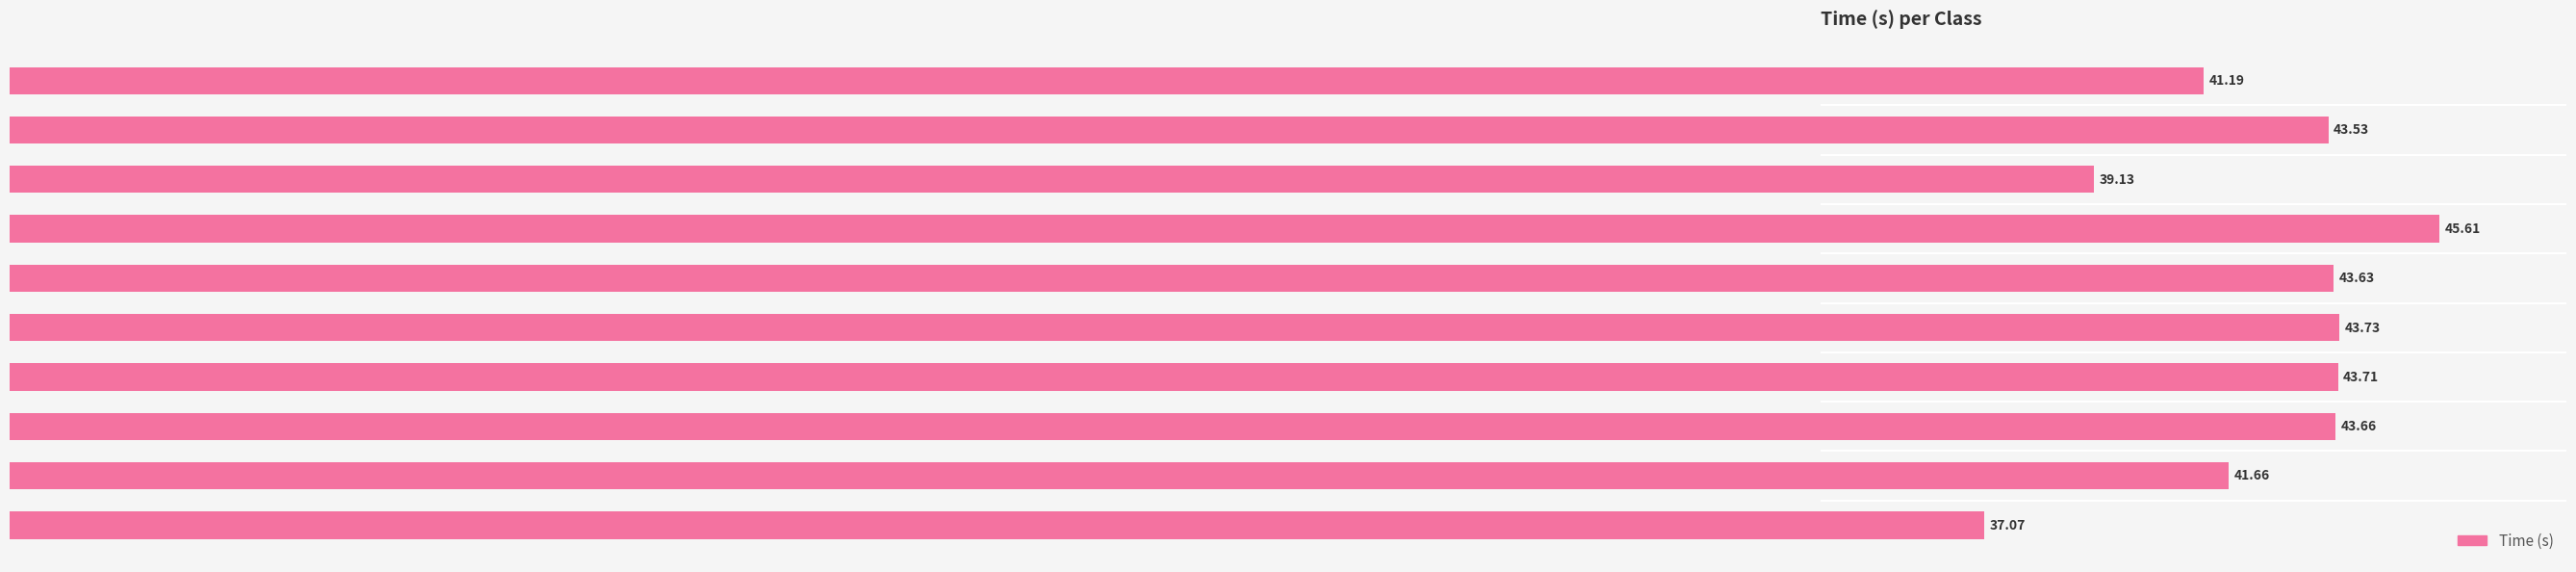

What is the label of the 5th bar from the top?

deer